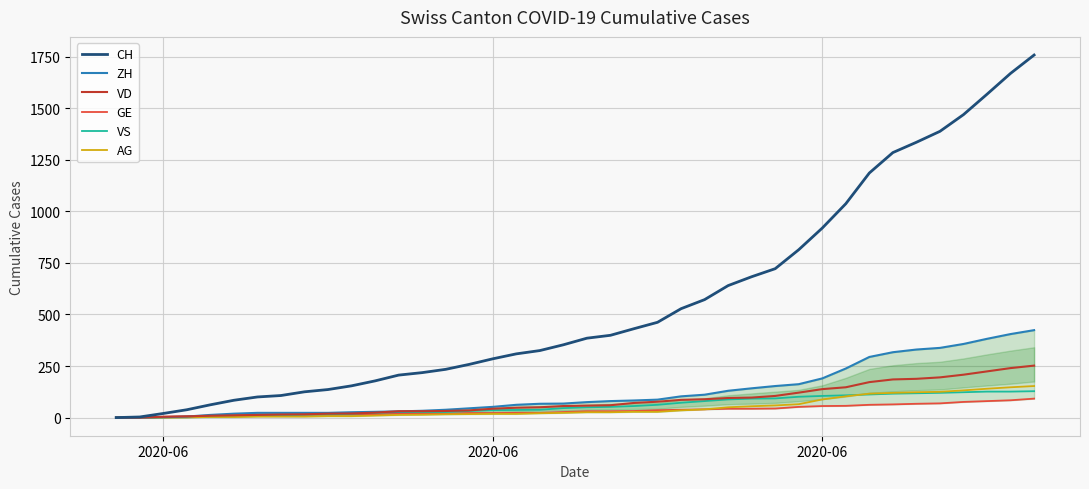

Where is ZH nearest to the value 212?

2020-06